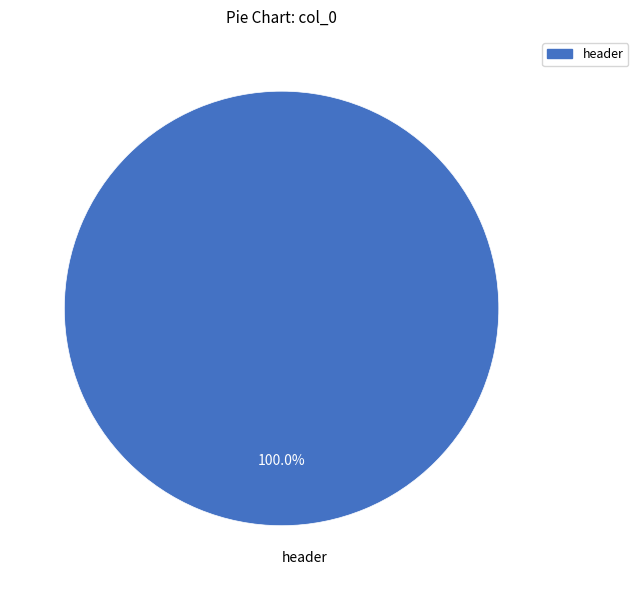

Does any single category account for the majority?

Yes